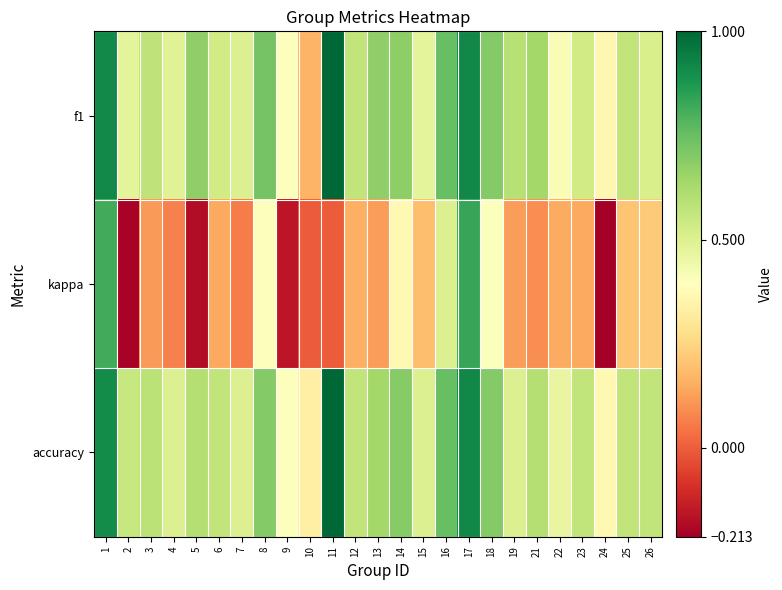

How many categories are shown in the chart?

25